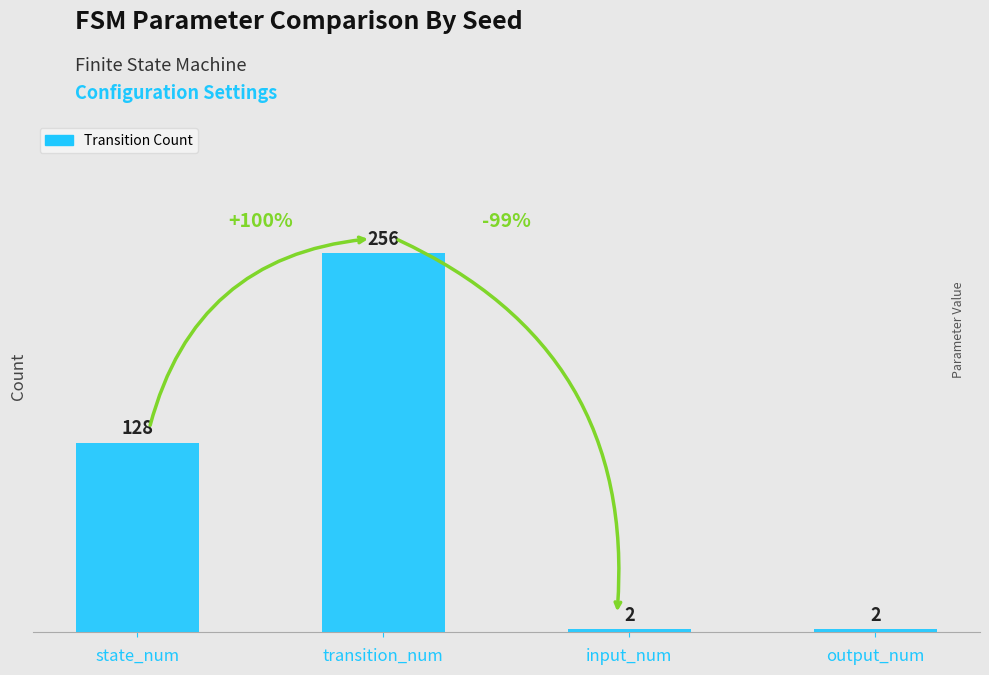

At which label is the value closest to 129?

state_num